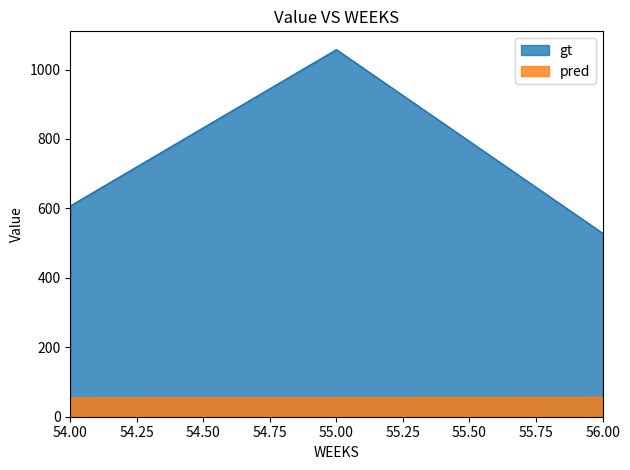

At which label is gt closest to 792?

54.00